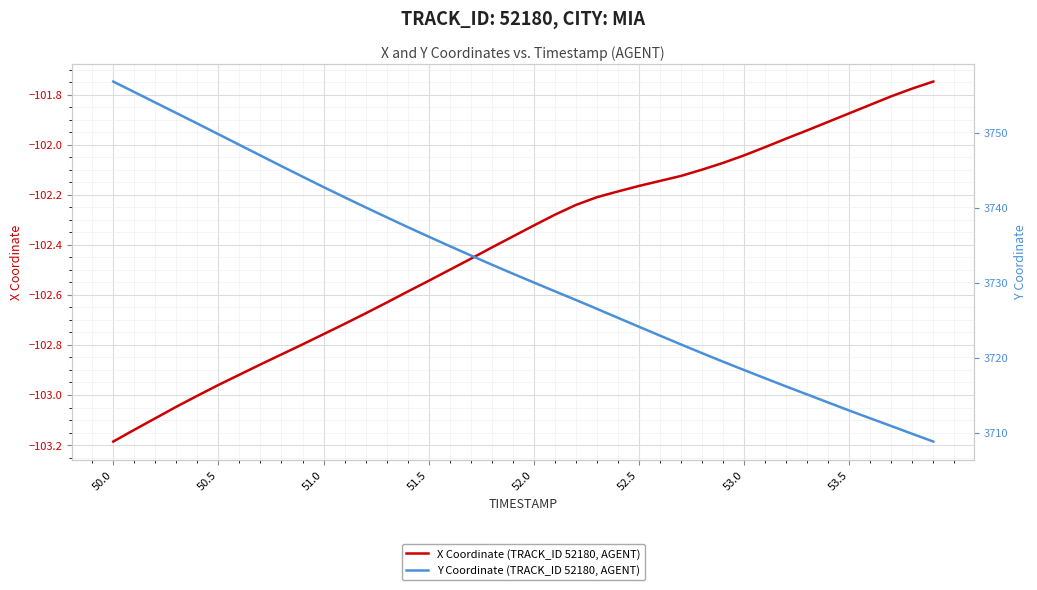

What is the smallest value displayed?

-103.2